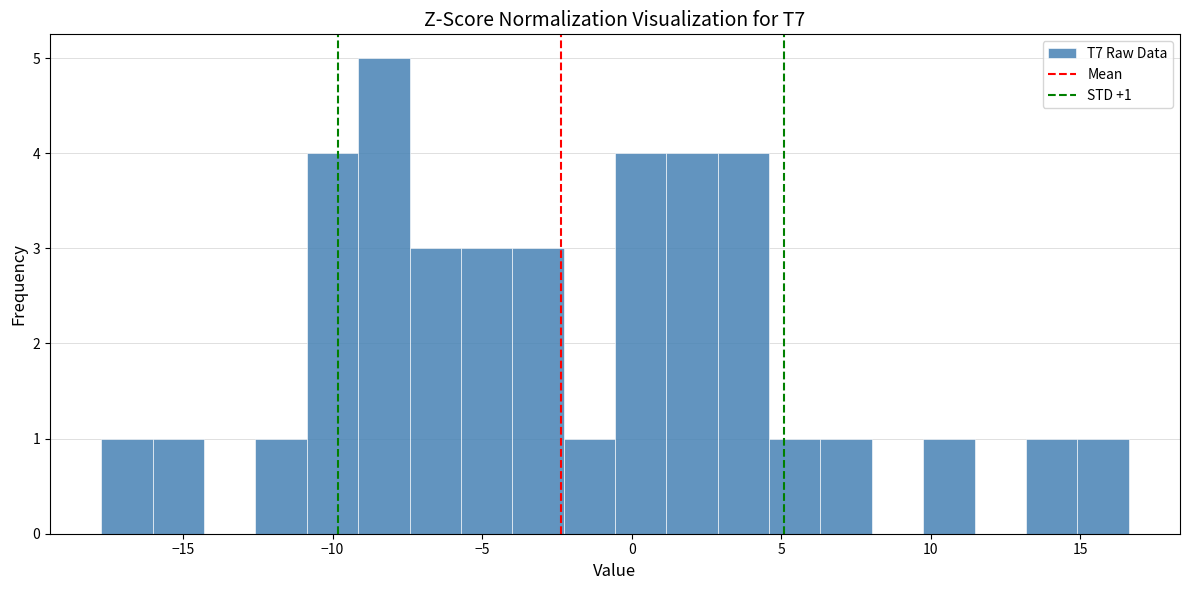

Around what value on the x-axis is the tallest bar? Give the approximate position of its centre, as read against the axis.

-8.5